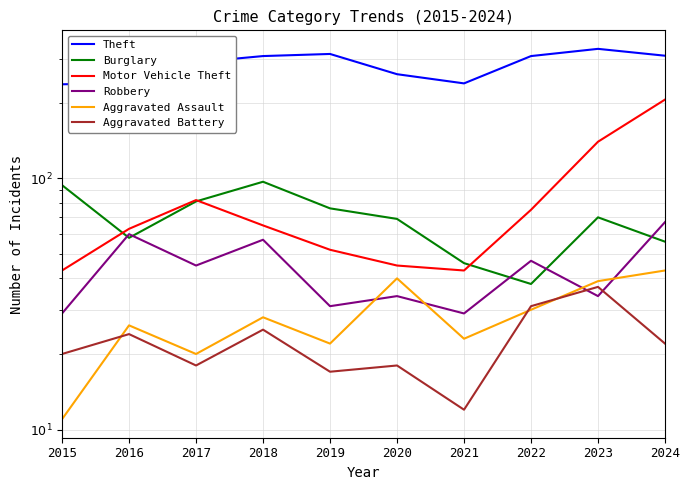

The value of Aggravated Battery at 2016 is 10. True or false?

False